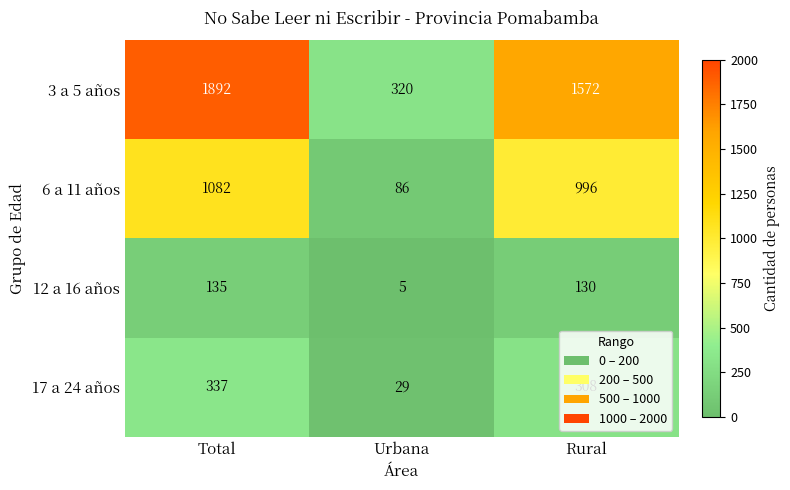

Read the 3 a 5 años value at Total.

1892